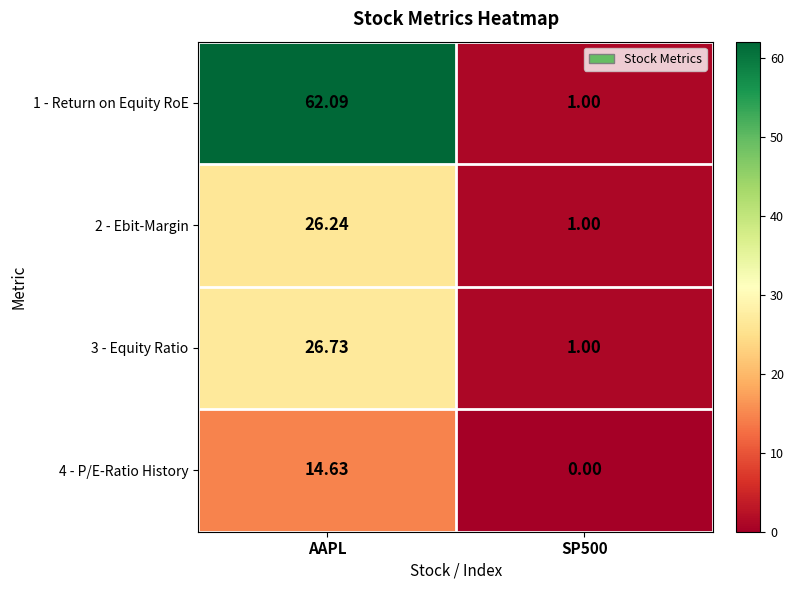

Rank the series at AAPL from highest to lowest value.

1 - Return on Equity RoE, 3 - Equity Ratio, 2 - Ebit-Margin, 4 - P/E-Ratio History